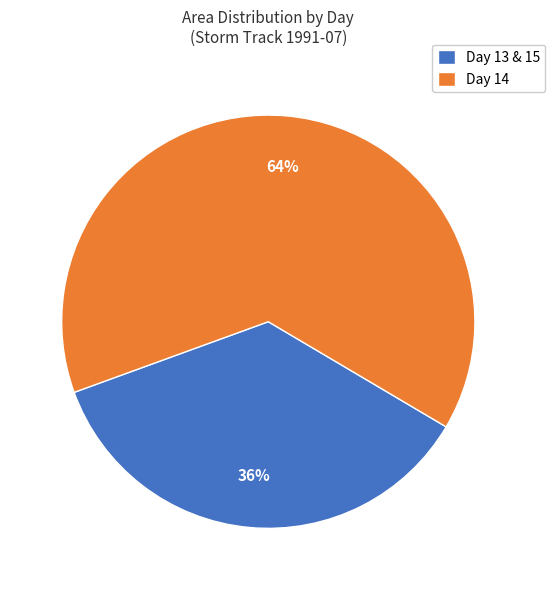

How many slices are in this pie chart?

2